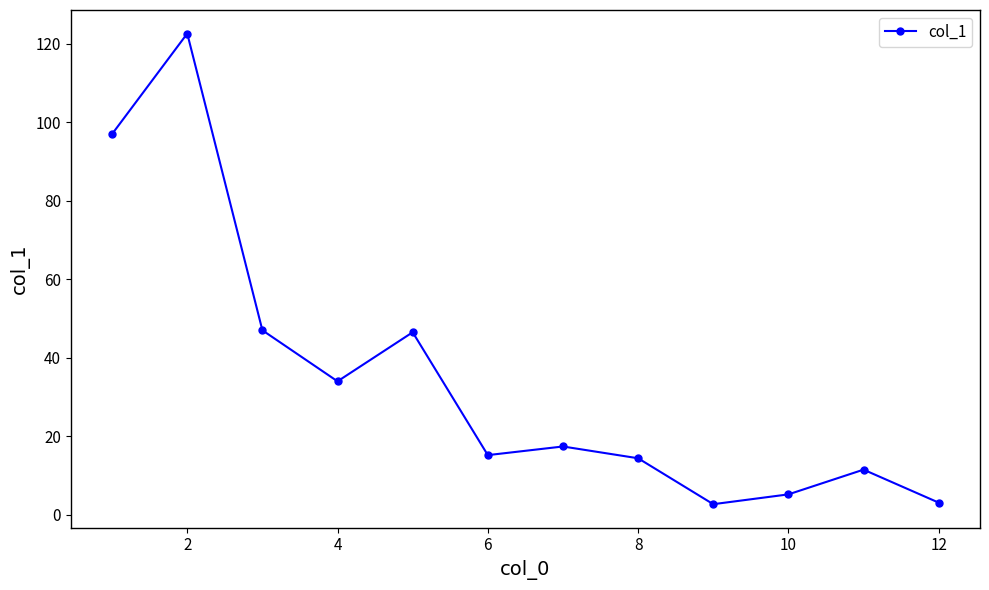

What is the minimum value shown in the chart?

2.7